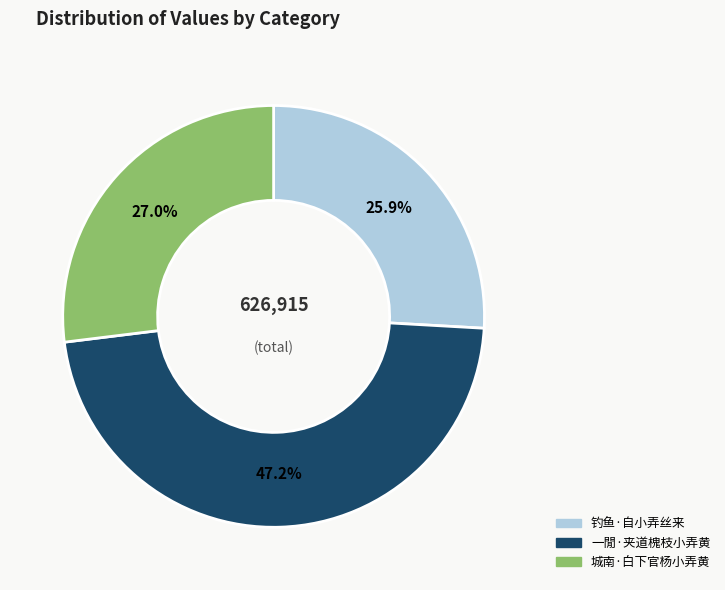

Count the number of slices in the pie.

3